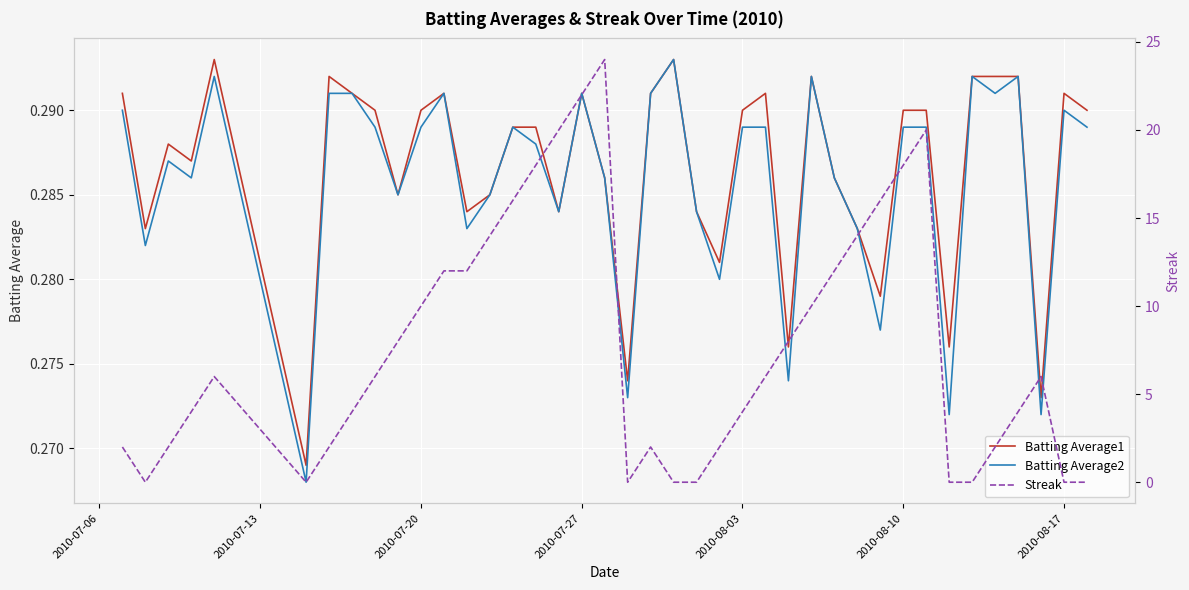

Reading left to right, extract all data points from this chart.

Batting Average1: 0.3	0.3	0.3	0.3	0.3	0.3	0.3	0.3	0.3	0.3	0.3	0.3	0.3	0.3	0.3	0.3	0.3	0.3	0.3	0.3	0.3	0.3	0.3	0.3	0.3	0.3	0.3	0.3	0.3	0.3	0.3	0.3	0.3	0.3	0.3	0.3	0.3	0.3	0.3	0.3
Batting Average2: 0.3	0.3	0.3	0.3	0.3	0.3	0.3	0.3	0.3	0.3	0.3	0.3	0.3	0.3	0.3	0.3	0.3	0.3	0.3	0.3	0.3	0.3	0.3	0.3	0.3	0.3	0.3	0.3	0.3	0.3	0.3	0.3	0.3	0.3	0.3	0.3	0.3	0.3	0.3	0.3
Streak: 2.0	0.0	2.0	4.0	6.0	0.0	2.0	4.0	6.0	8.0	10.0	12.0	12.0	14.0	16.0	18.0	20.0	22.0	24.0	0.0	2.0	0.0	0.0	2.0	4.0	6.0	8.0	10.0	12.0	14.0	16.0	18.0	20.0	0.0	0.0	2.0	4.0	6.0	0.0	0.0